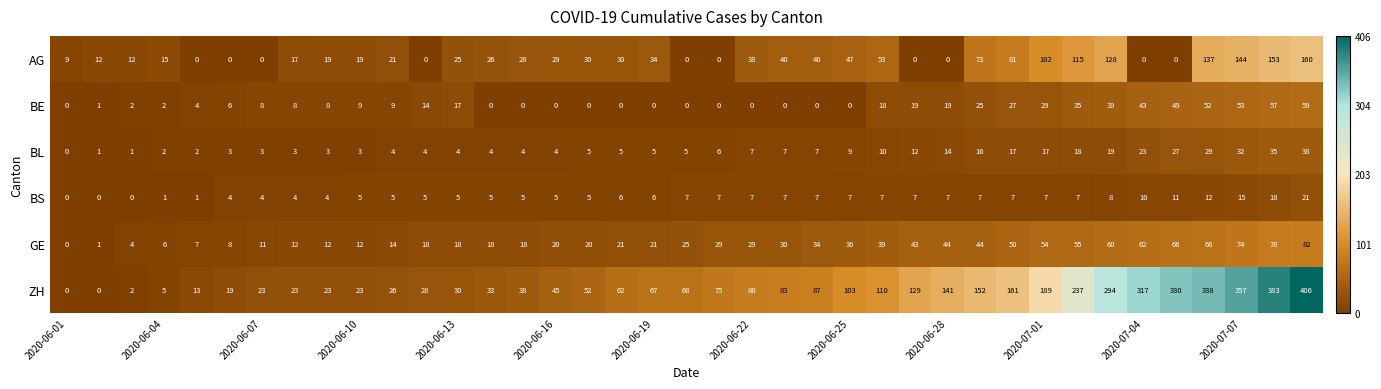

What is the greatest value displayed?

406